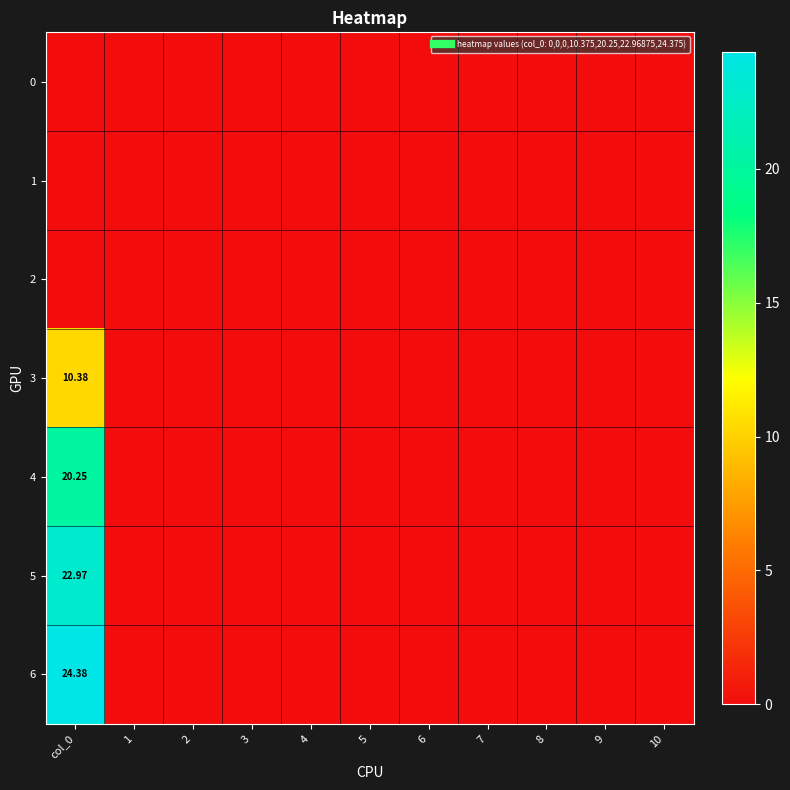

Rank the series by their maximum value, from lowest to highest.

0, 1, 2, 3, 4, 5, 6